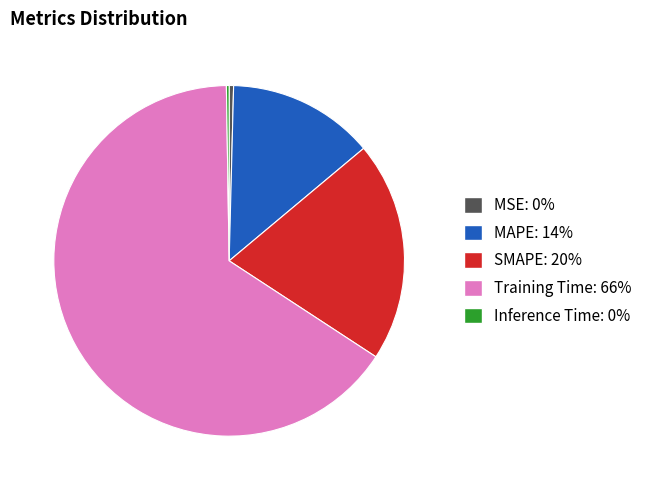

Which category accounts for the majority?

Training Time